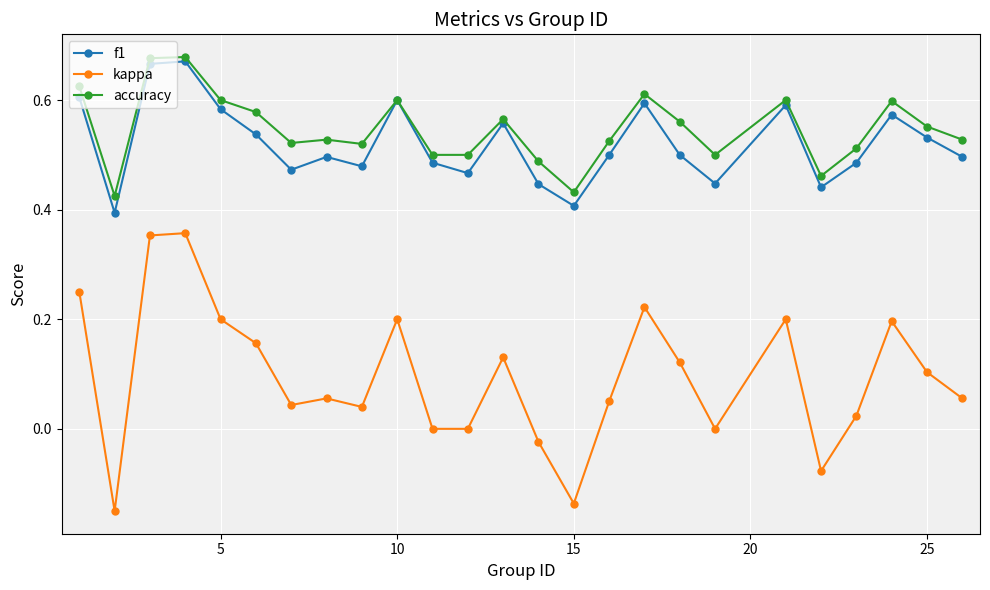

Which series has the largest range (max minus min)?

kappa